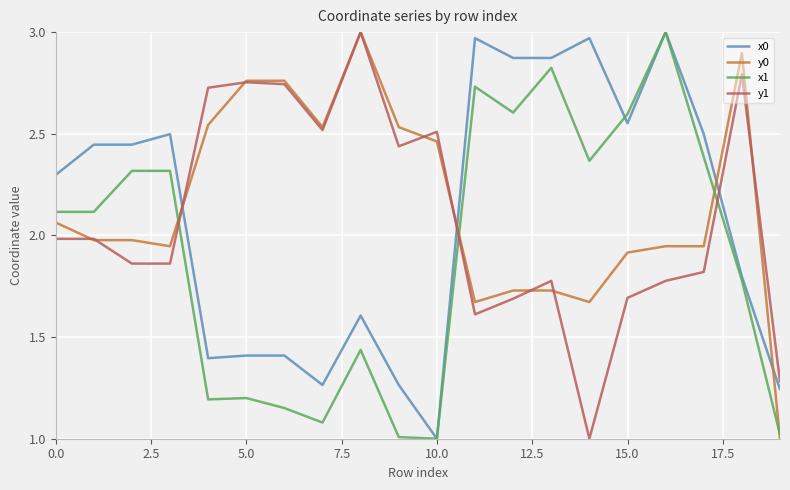

How many intersections are there between x0 and y0?

4